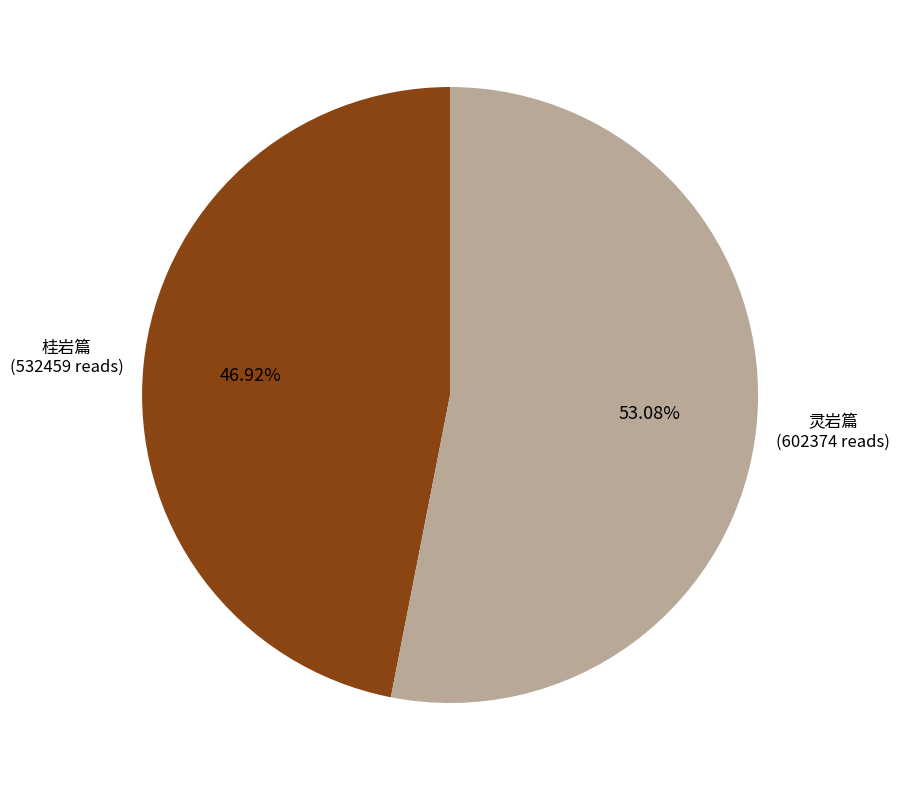

Is there a majority slice in this chart?

Yes